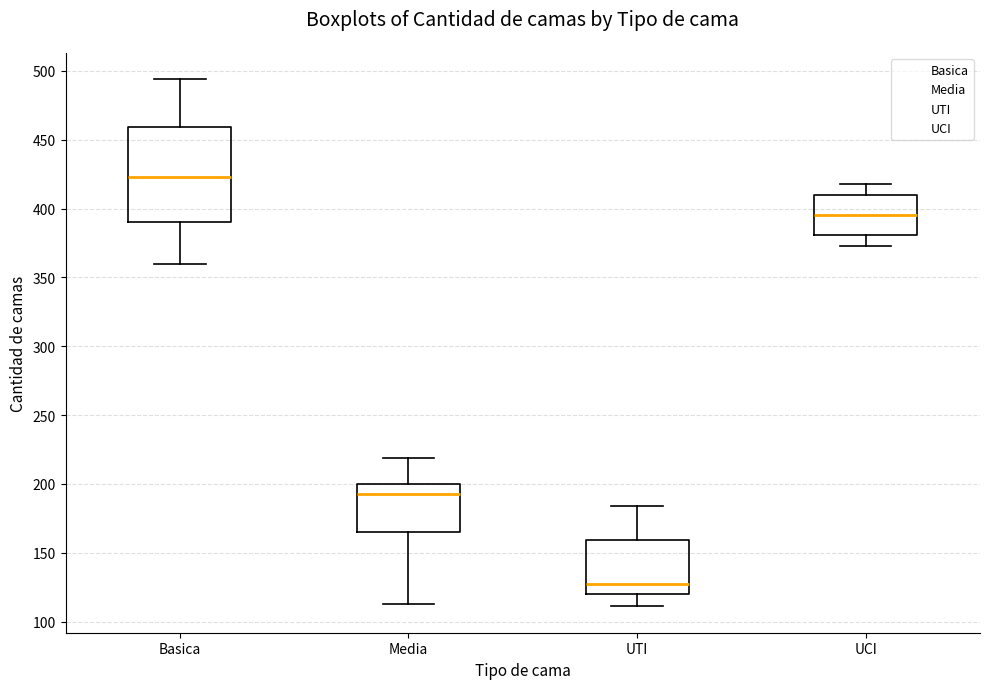

Reading left to right, transcribe this box plot: for each box, give where its median line is, the range the box spans, and where its two whiskers end, as read against the y-axis. The values are not printed on the chart, so give them approximately, as read against the axis.

Basica: median 425, box 390 to 460, whiskers 360 to 495
Media: median 195, box 165 to 200, whiskers 115 to 220
UTI: median 125, box 120 to 160, whiskers 110 to 185
UCI: median 395, box 380 to 410, whiskers 375 to 420